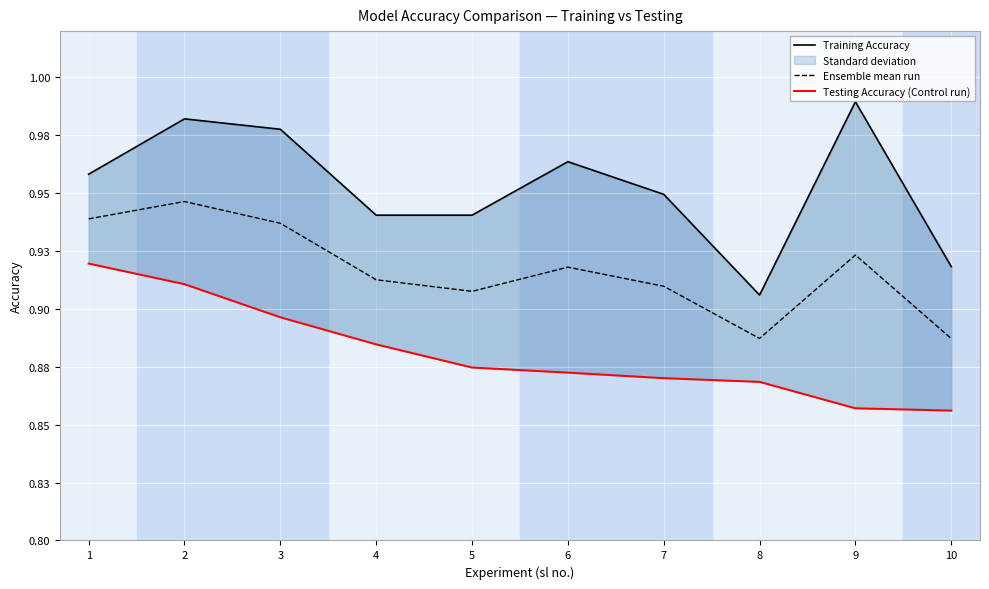

What is the total value across all series at 1?

2.8